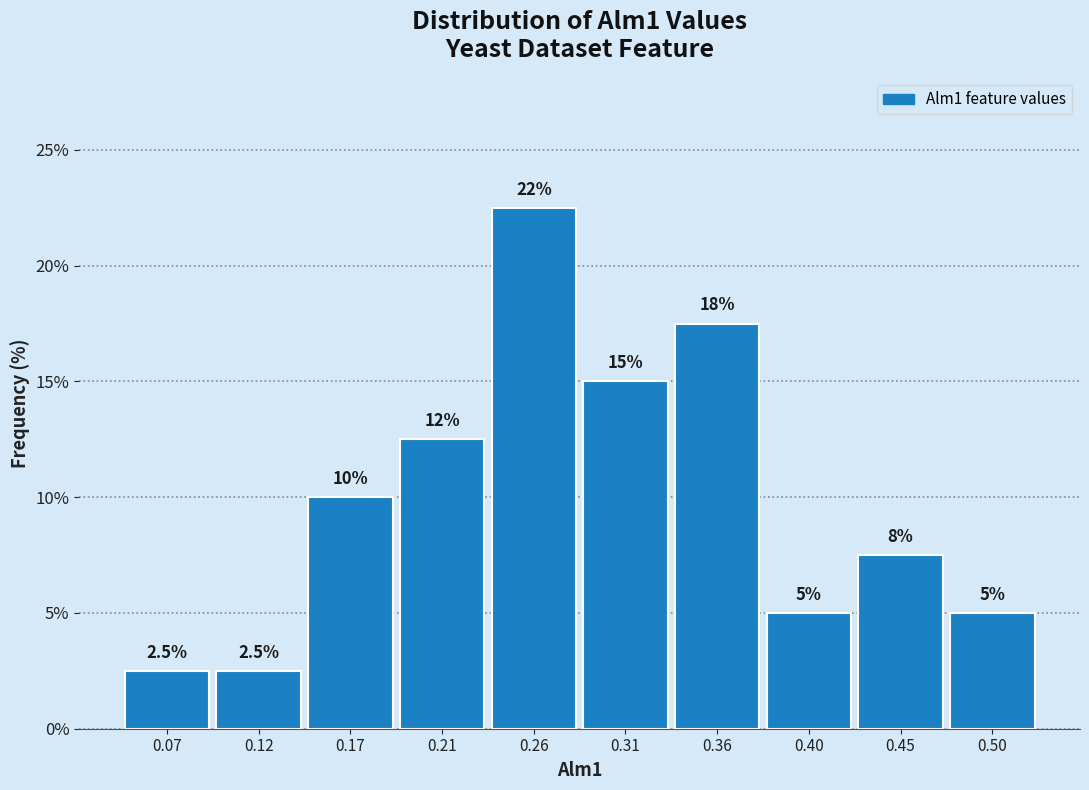

Which range on the x-axis has the tallest bar?

0.240 to 0.285